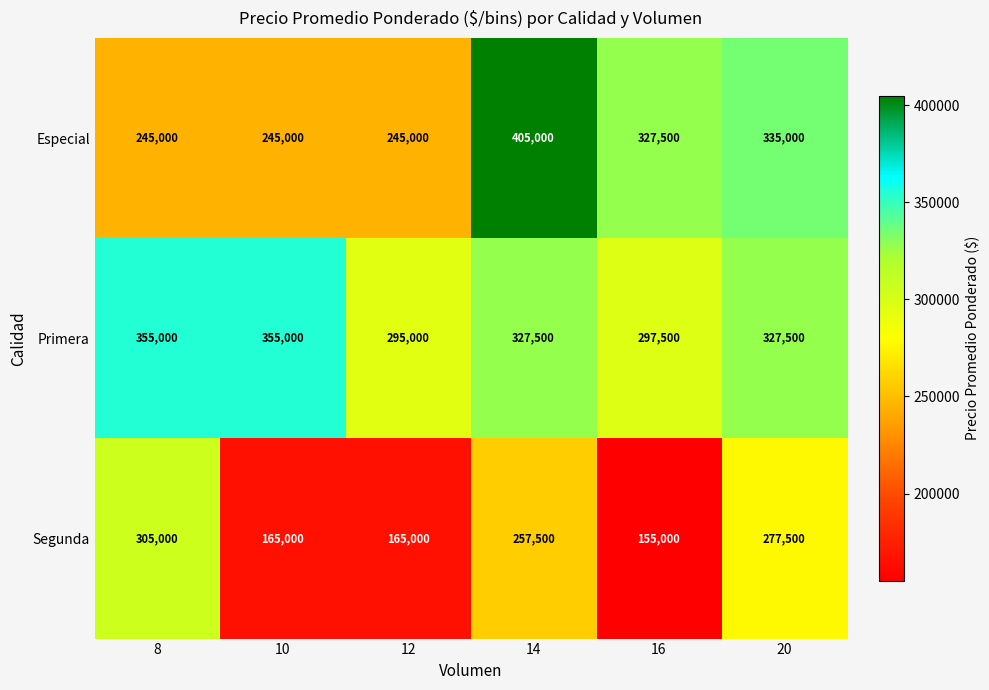

What value does the Segunda series have at 20, to the nearest 50?

277500